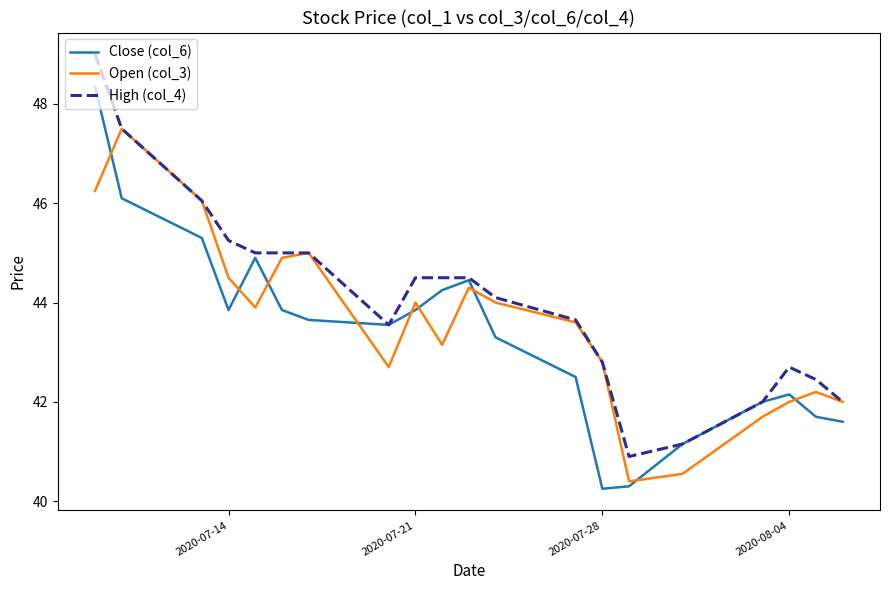

What is the greatest value displayed?

49.0